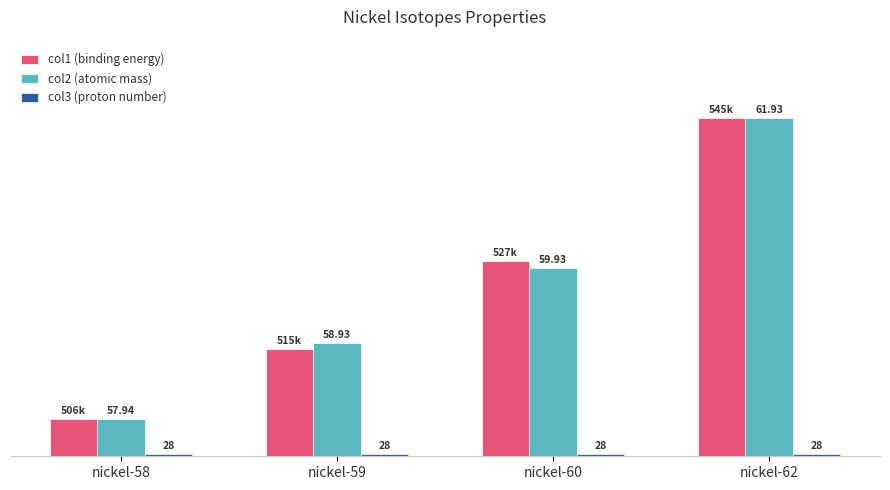

Does the chart contain stacked bars?

No